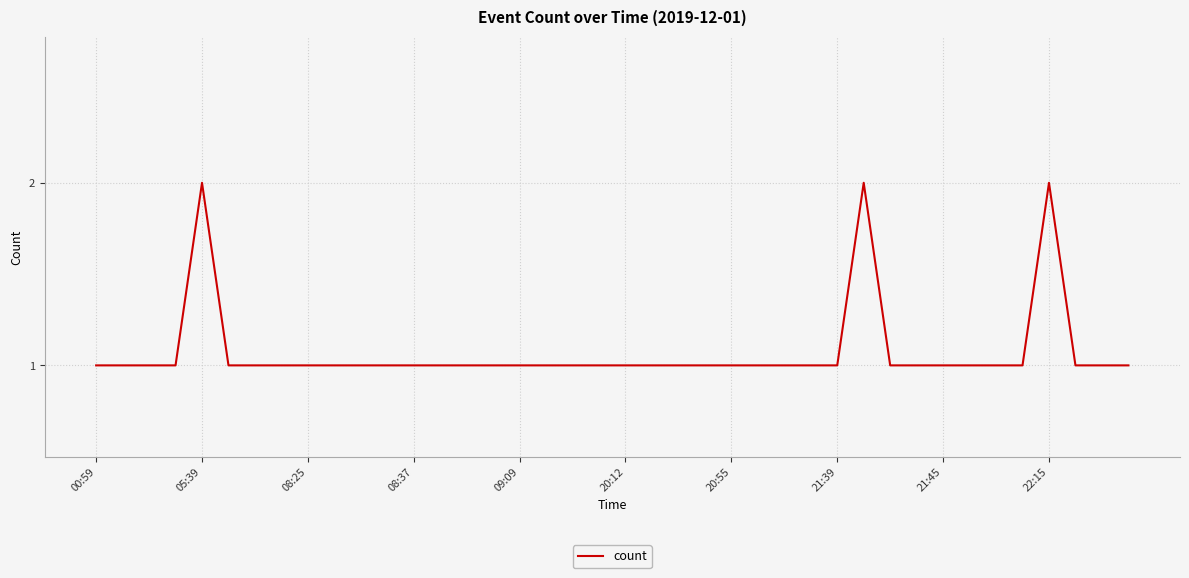

How many lines are shown in the chart?

1